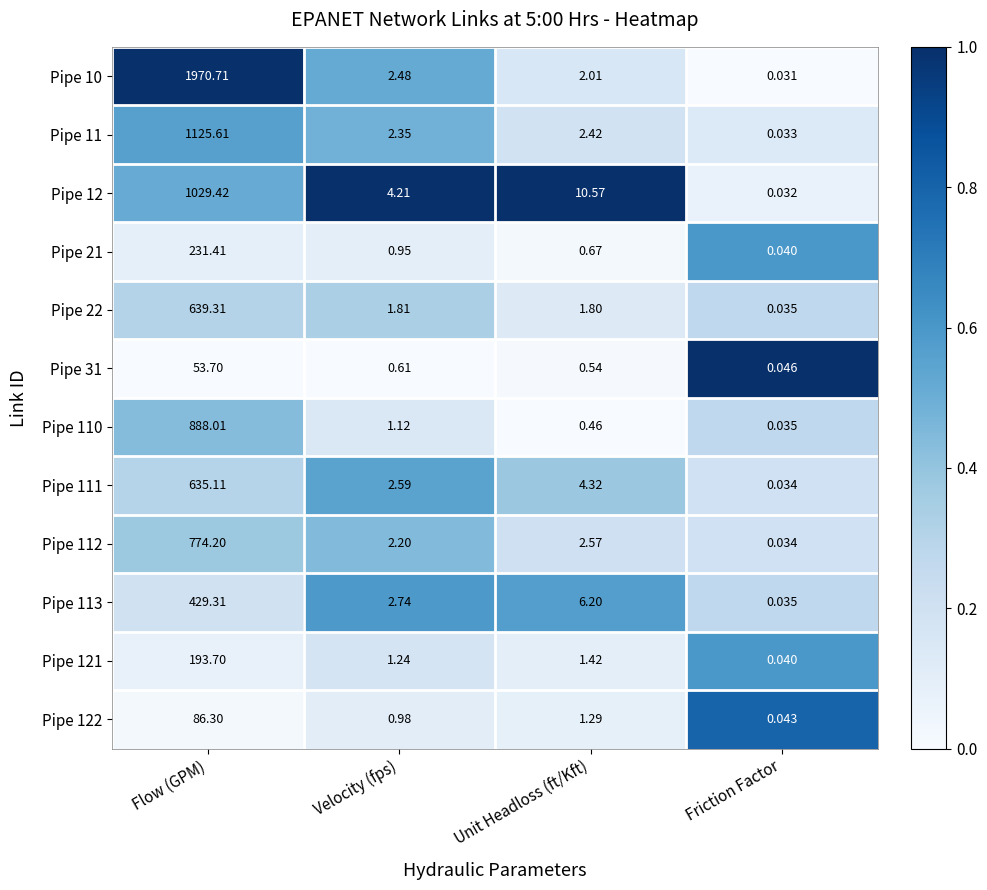

At which label does Pipe 12 first exceed 10?

Flow (GPM)